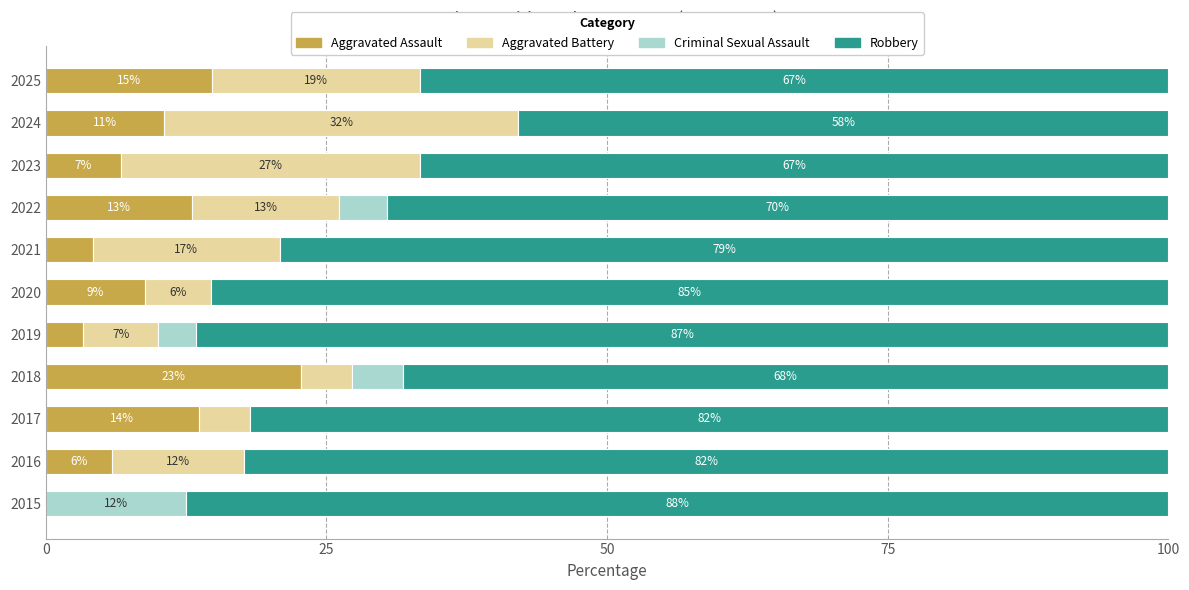

Which series has the largest total across all categories?

Robbery